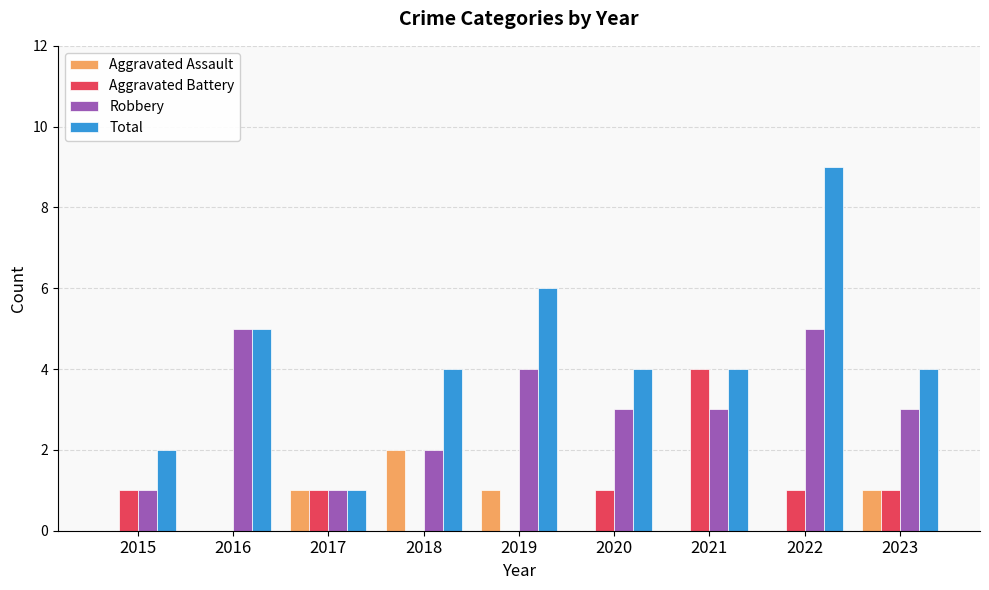

Is it true that Total equals 4 at 2020?

True